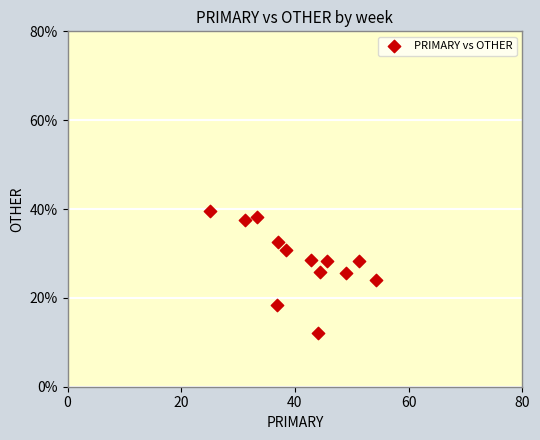

What is the range of X values (max minus min)?

29.3